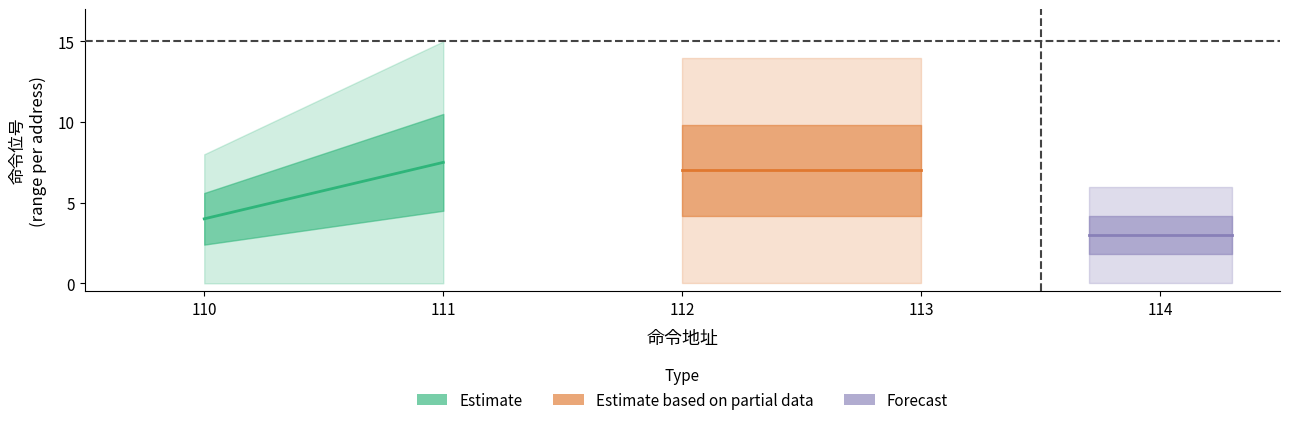

True or false: 命令位号_lower and 命令位号_upper cross at least once.

False